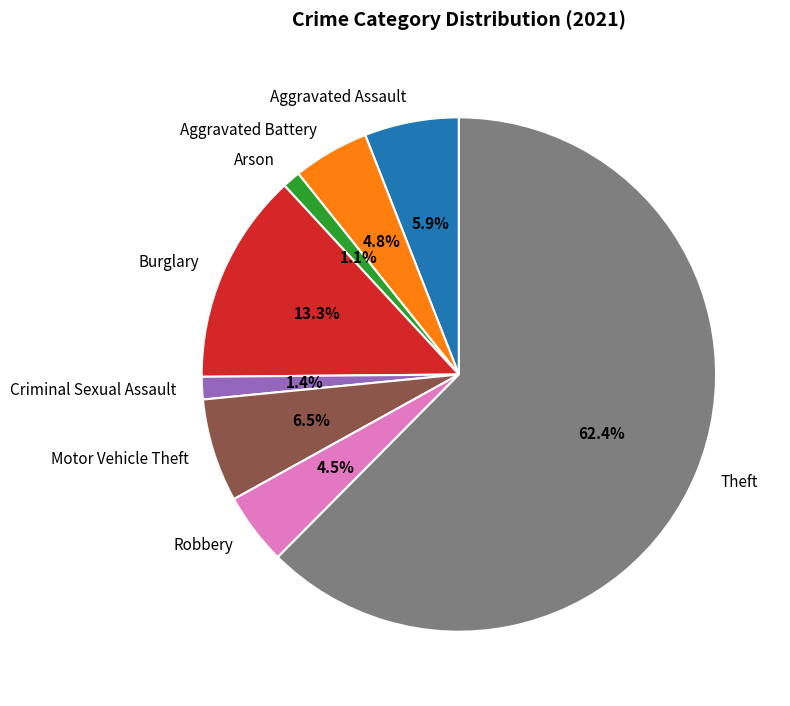

To the nearest percent, what percentage of the pie is Theft?

62%